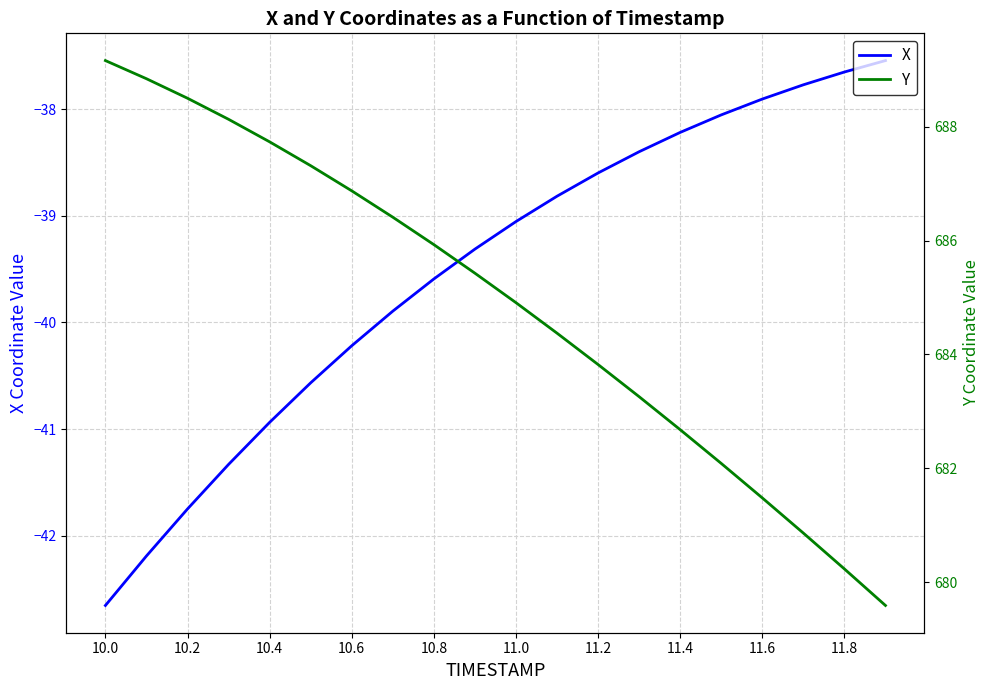

The value of X at 11.4 is -38.2. True or false?

True